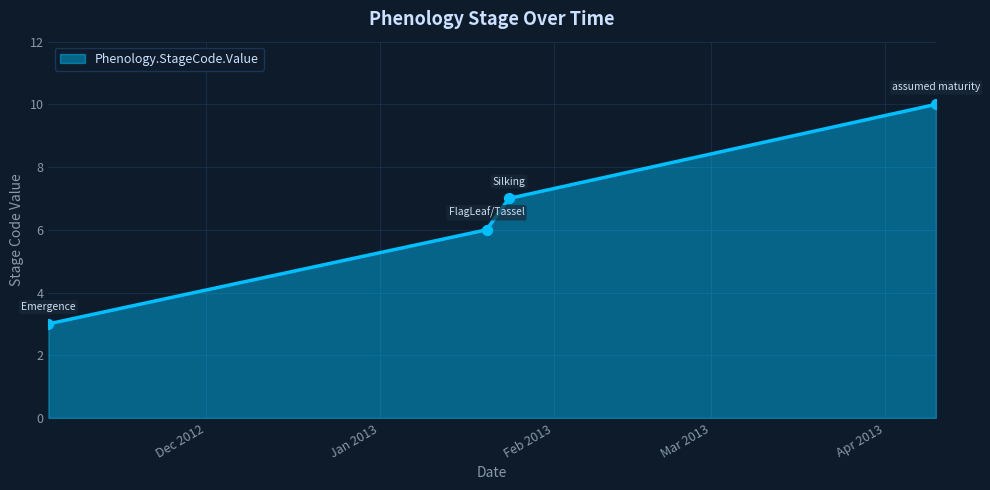

True or false: the data has more than 1 interior local peaks.

False